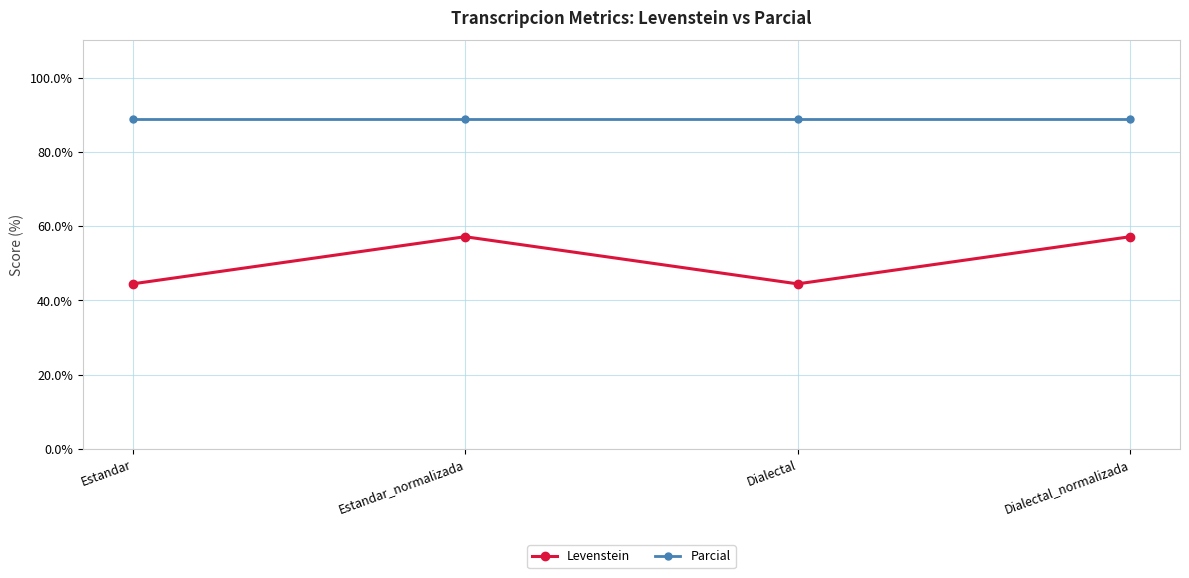

The Parcial series shows 88.9 at Estandar. True or false?

True